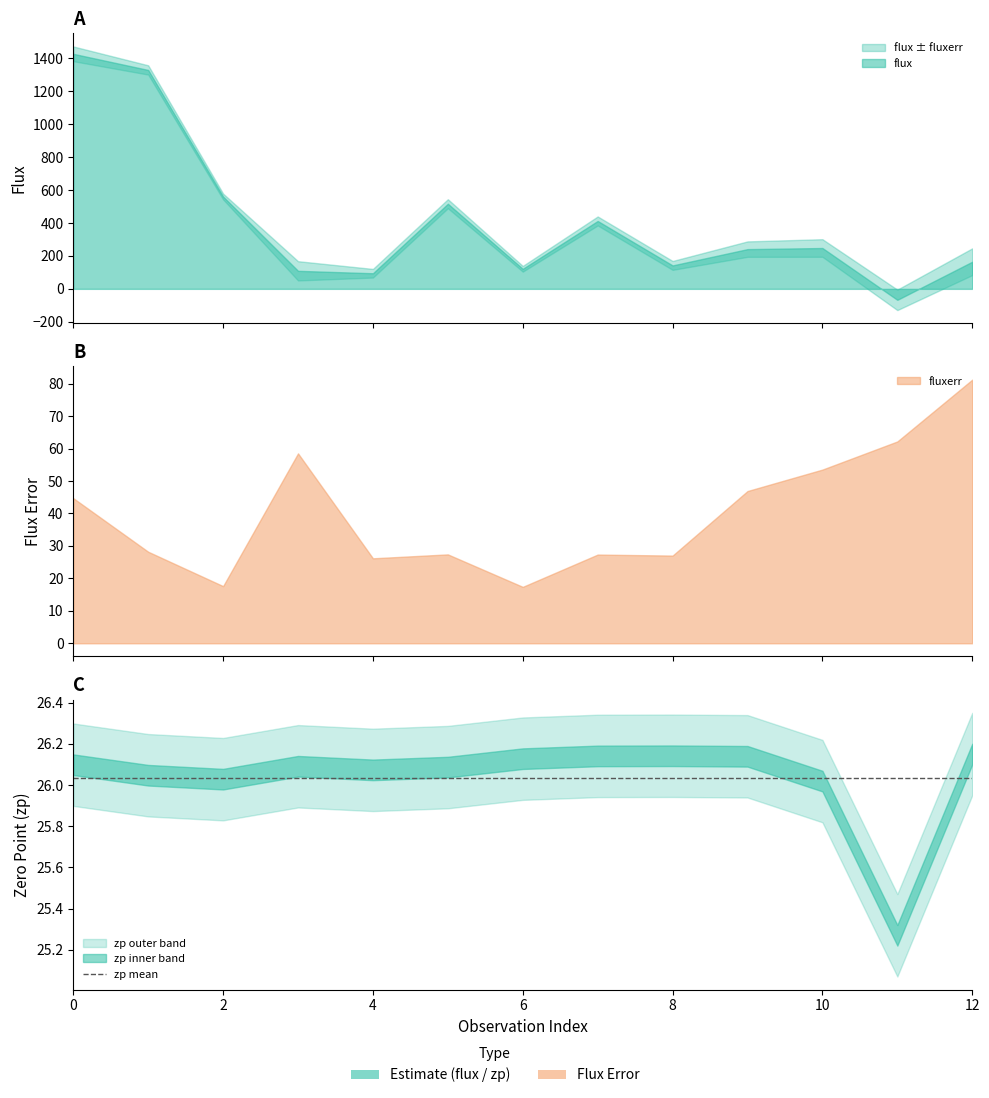

What are all the series names shown in the legend?

flux, fluxerr, zp